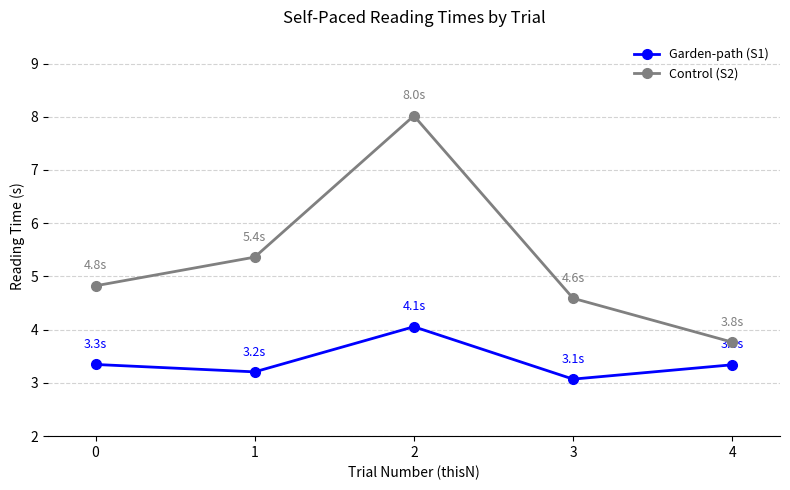

How many interior local peaks does the Control (S2) series have?

1